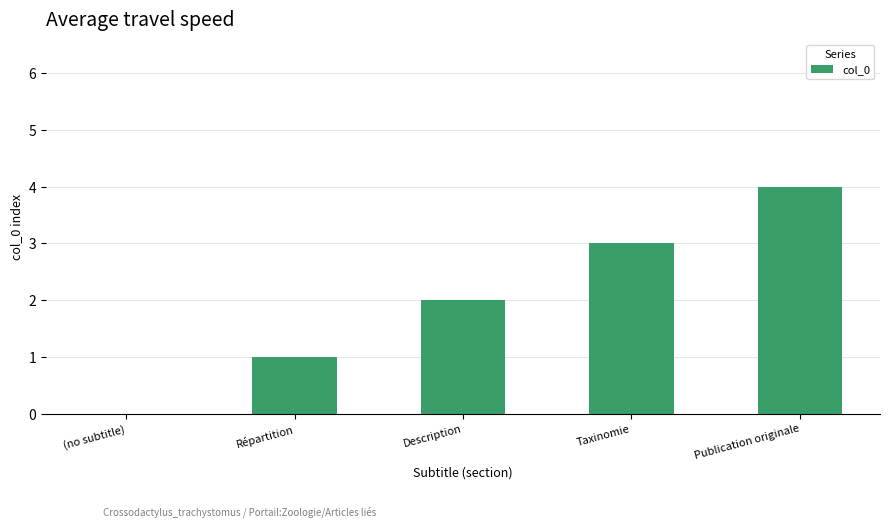

What is the sum of the values at Taxinomie and Description?

5